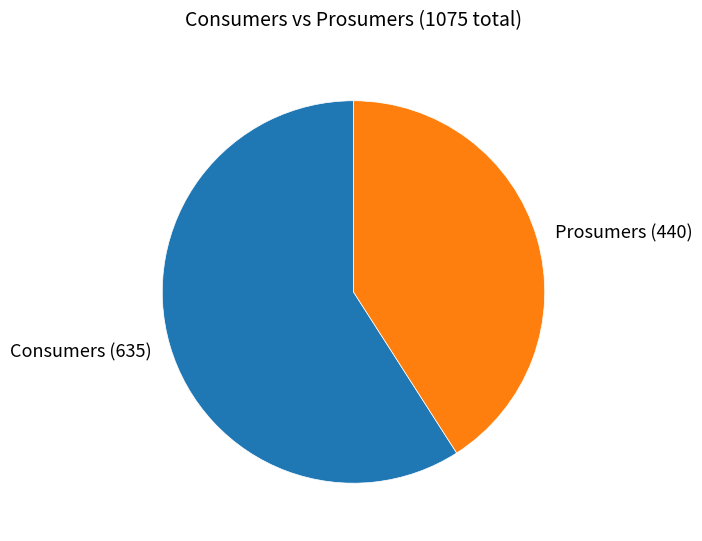

Approximately how many times larger is the value at Consumers compared to Prosumers?

1.4